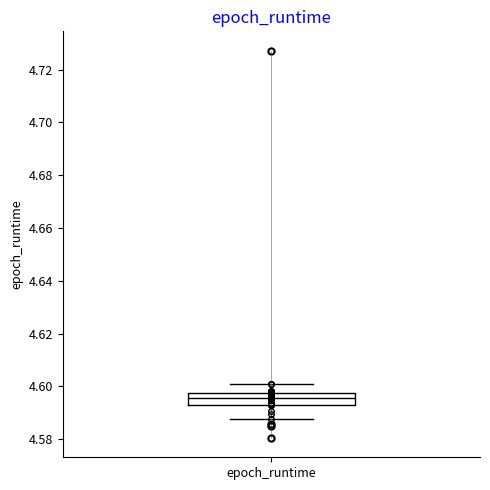

Where is the lower edge of the box for epoch_runtime on the y-axis? The values are not printed on the chart, so give them approximately, as read against the axis.

4.592